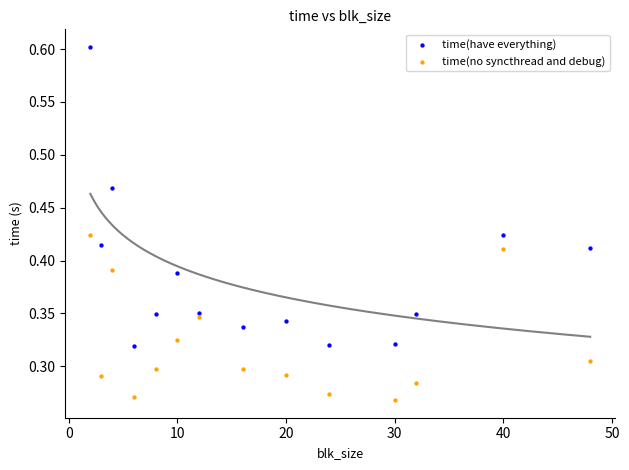

Which series has the largest Y range (max minus min)?

time(have everything)